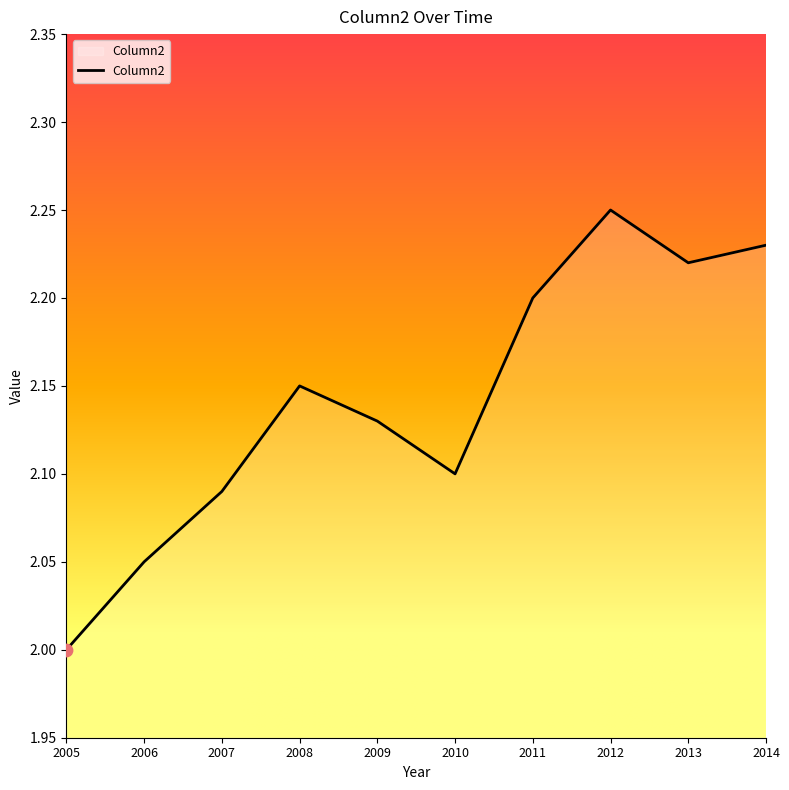

What is the ratio of the value at 2005 to the value at 2008?

0.9